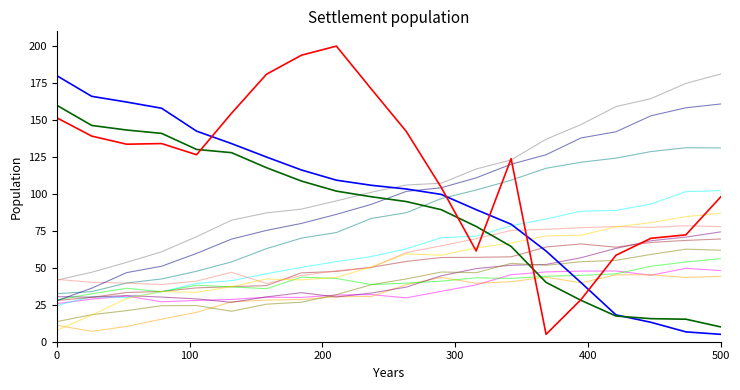

What is the greatest value displayed?

200.0